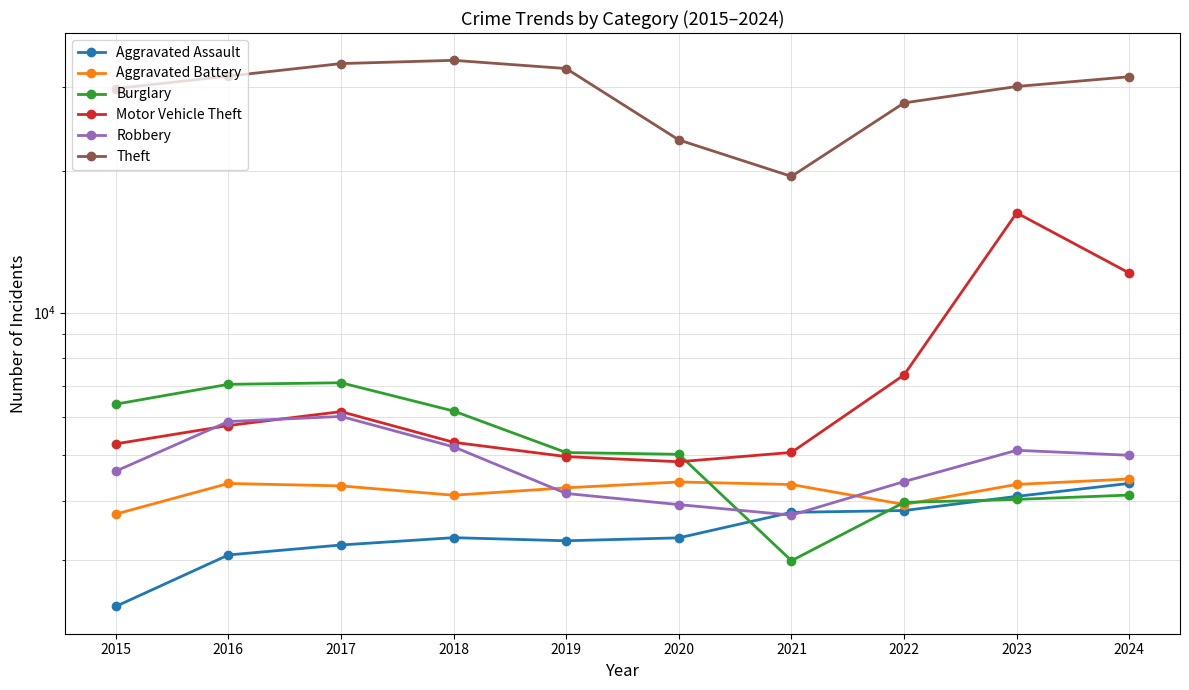

How many data points in Aggravated Battery are less than 4326?

5